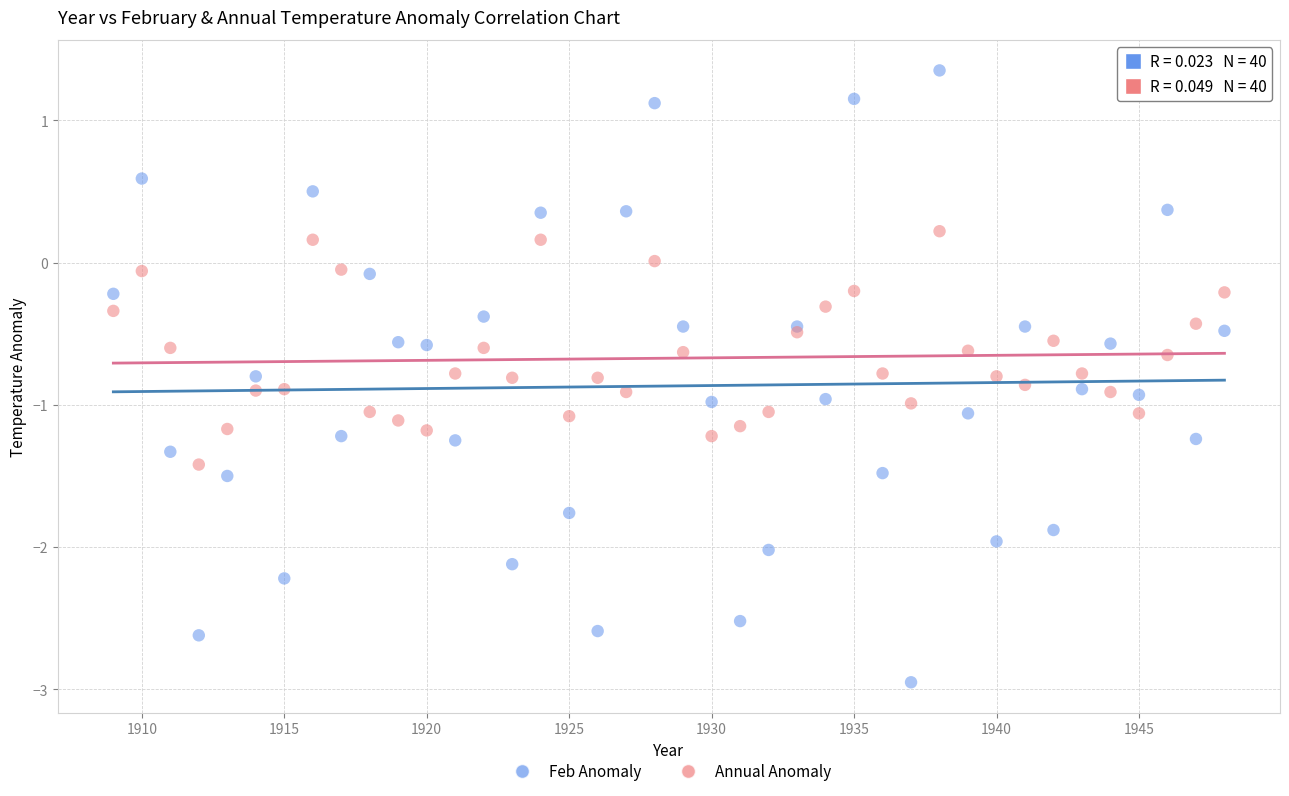

Which series has the widest spread of Y values?

Feb Anomaly